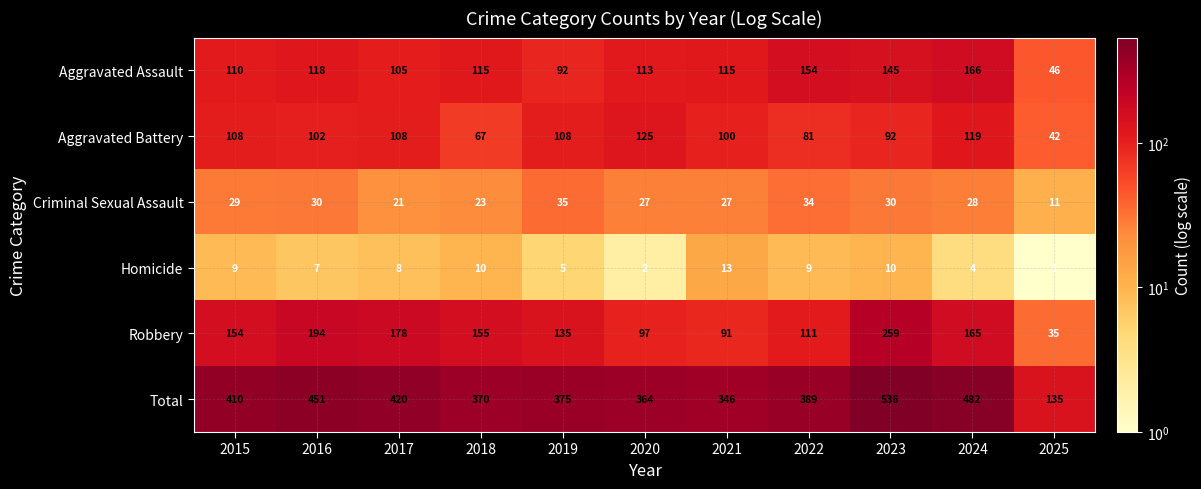

List the series in order of their peak value, highest first.

Total, Robbery, Aggravated Assault, Aggravated Battery, Criminal Sexual Assault, Homicide